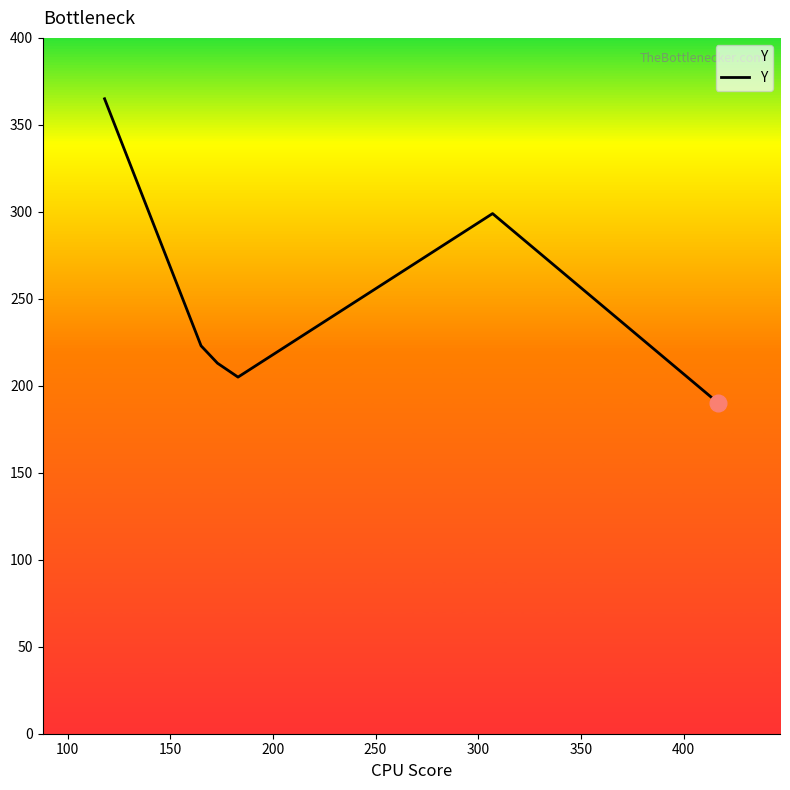

What is the minimum value shown in the chart?

190